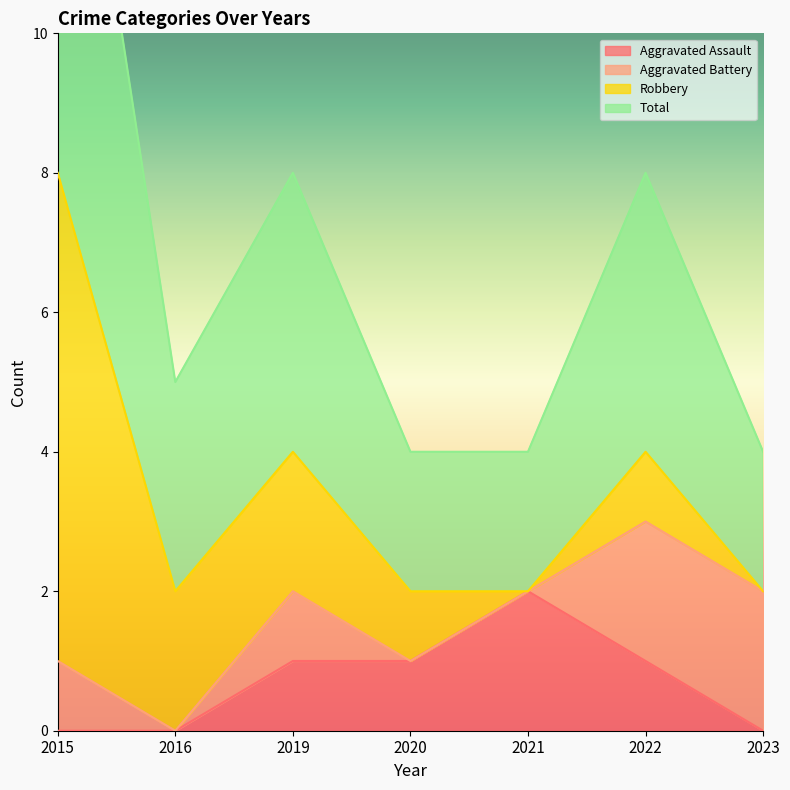

Which series changed the most between 2016 and 2021?

Aggravated Assault